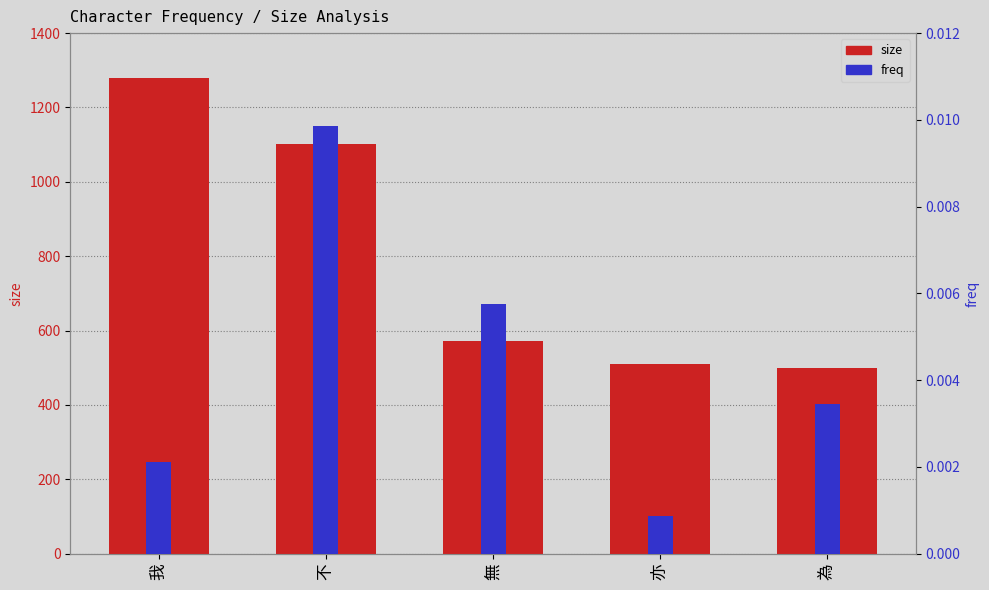

List the series in order of their peak value, lowest first.

freq, size